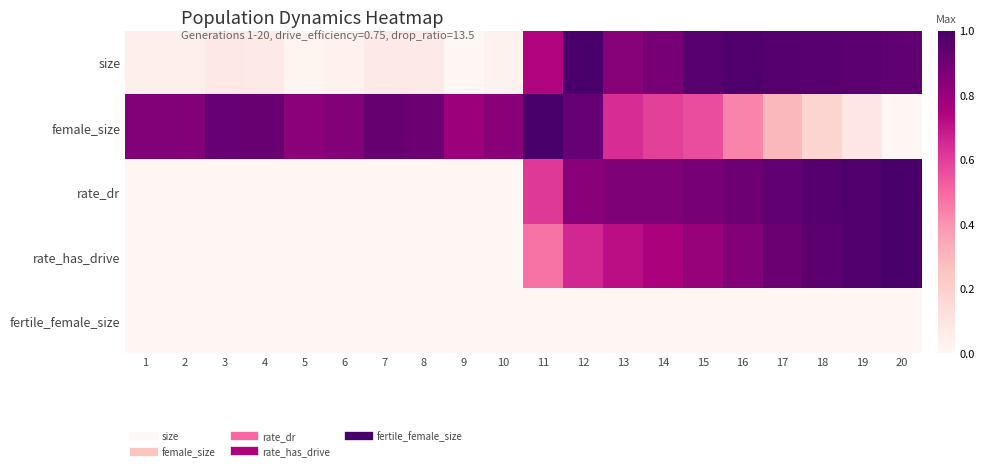

List the series in order of their peak value, lowest first.

fertile_female_size, size, female_size, rate_dr, rate_has_drive